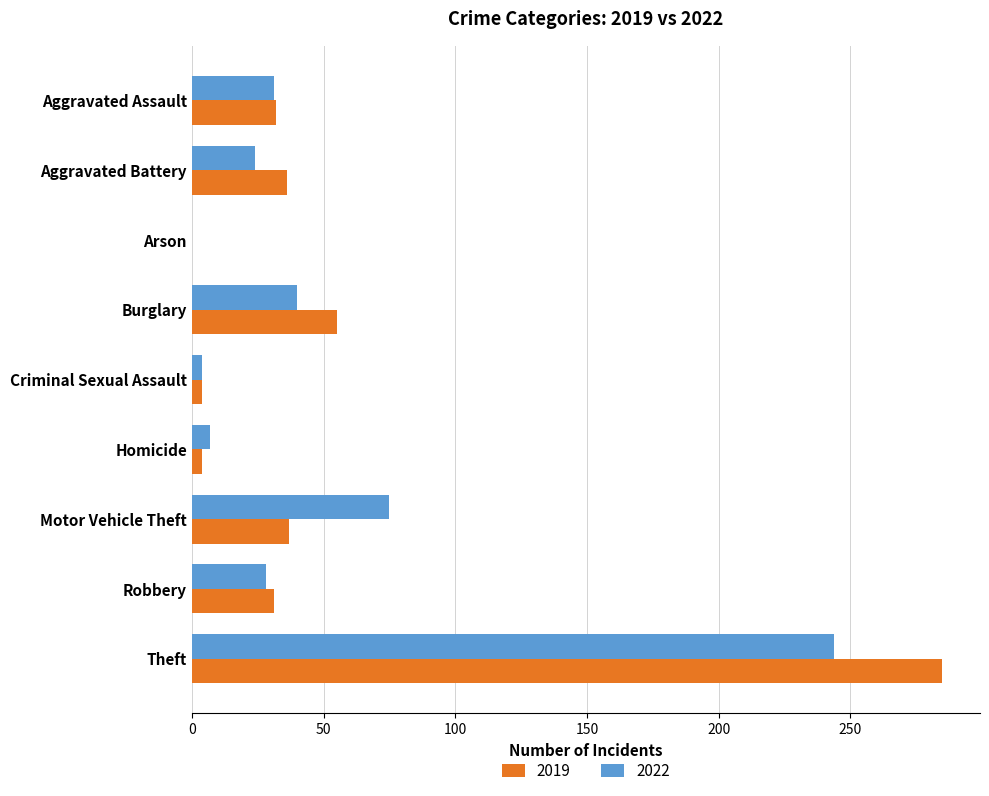

True or false: 2019 has a value of 31 at Robbery.

True